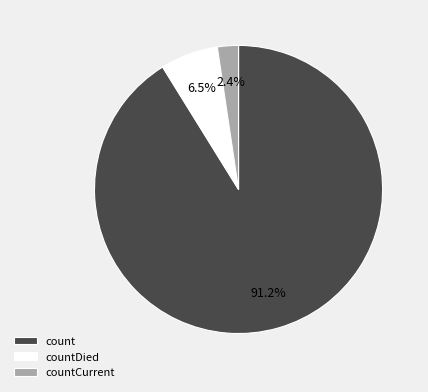

Count the number of slices in the pie.

3